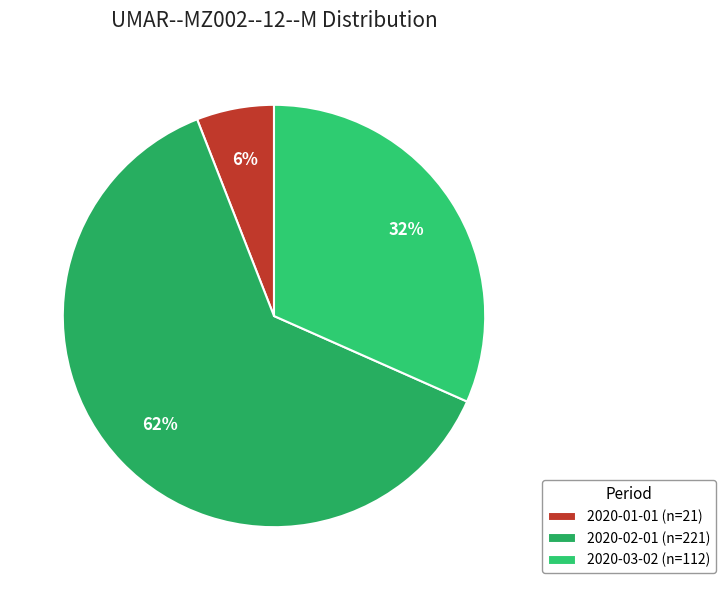

Is the sum of 2020-01-01 and 2020-03-02 greater than half?

No